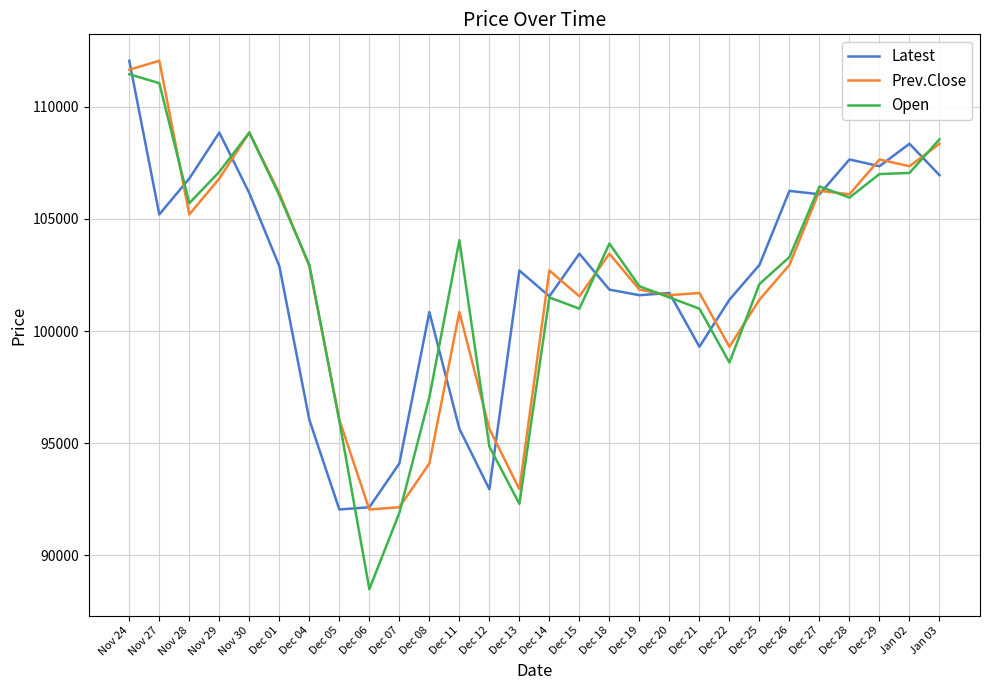

The value of Prev.Close at Dec 25 is 138735. True or false?

False